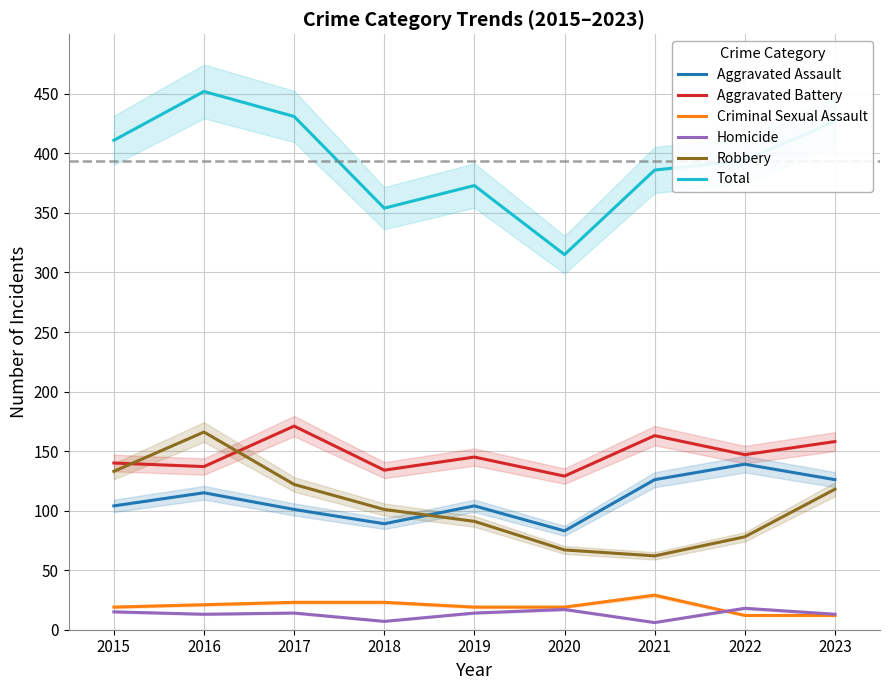

True or false: Total and Robbery cross at least once.

False